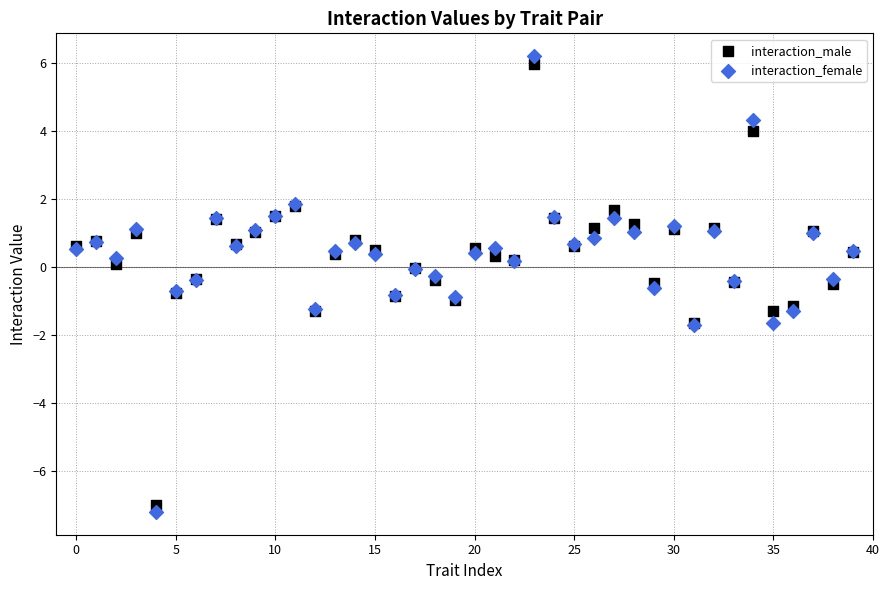

Which series contains the highest Y value?

interaction_female